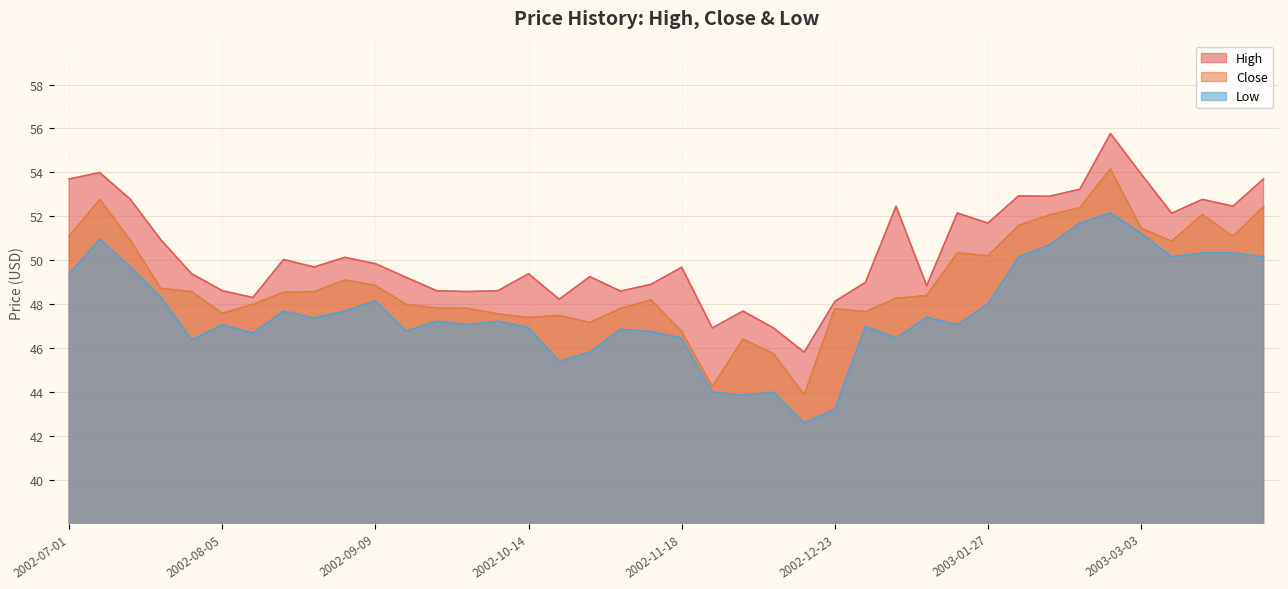

At which label does Close reach its peak?

2003-02-24